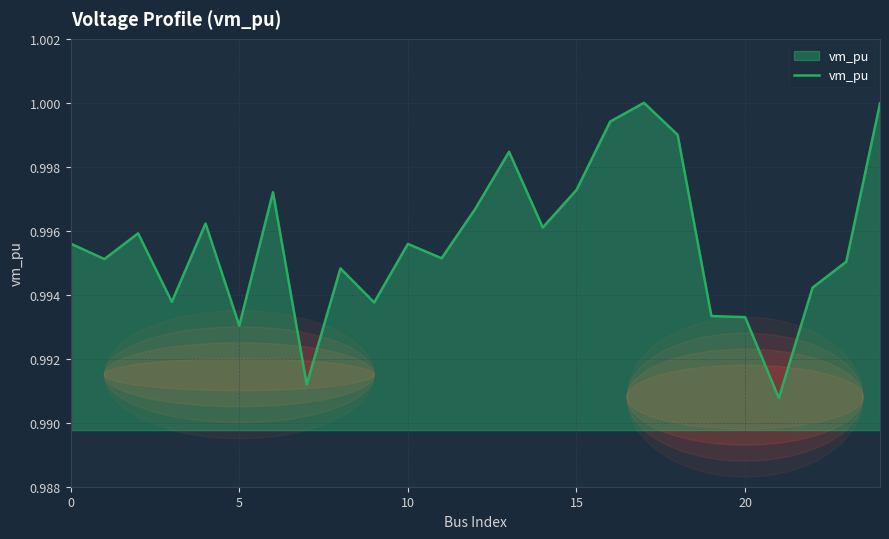

True or false: there are more than 2 points higher than both neighbors.

True